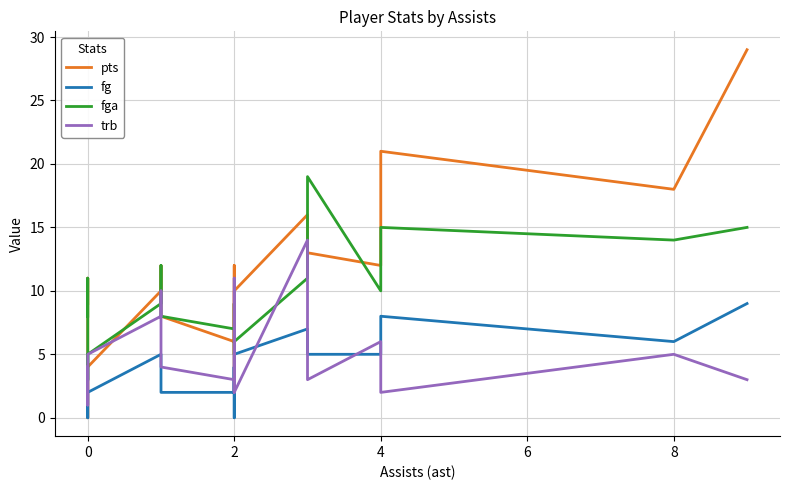

Which series has the largest total across all categories?

pts